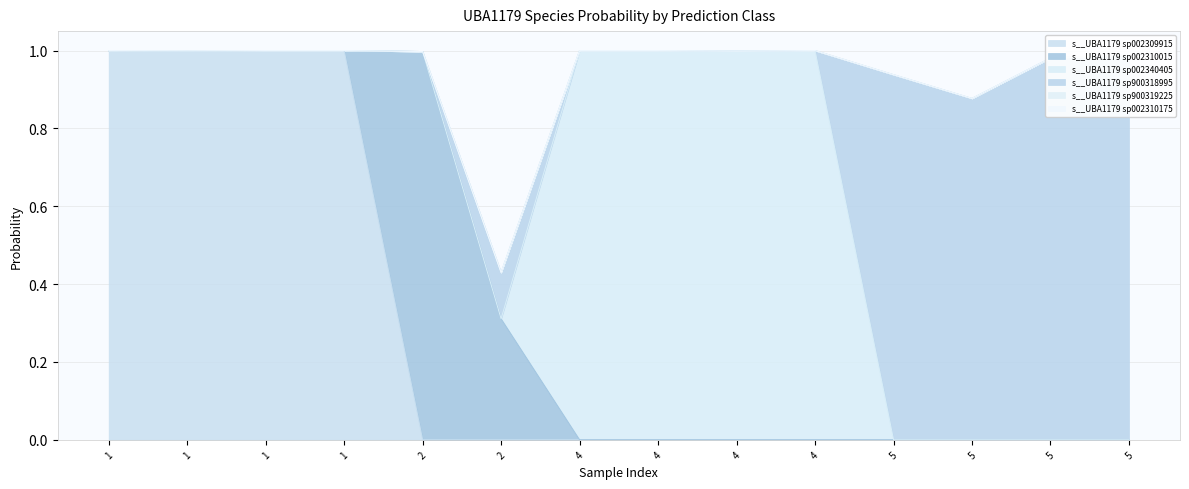

Which label corresponds to the smallest value in the chart?

2